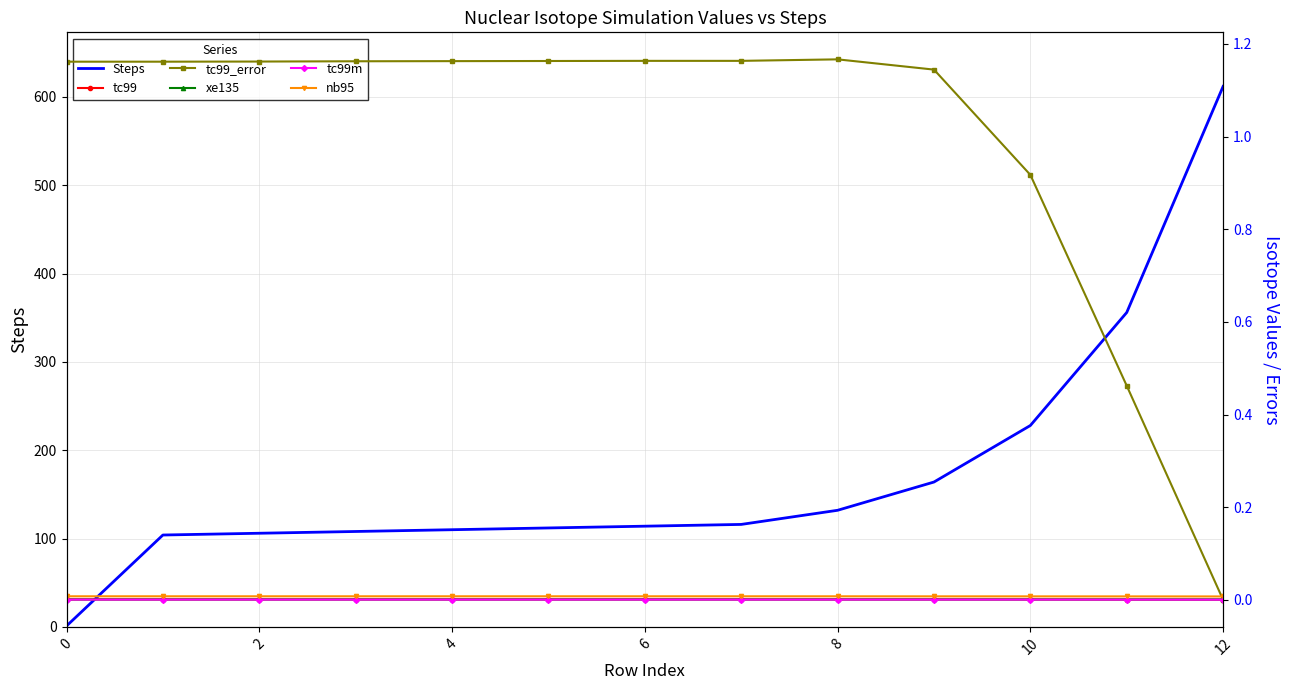

At which category is the sum across all series the highest?

12